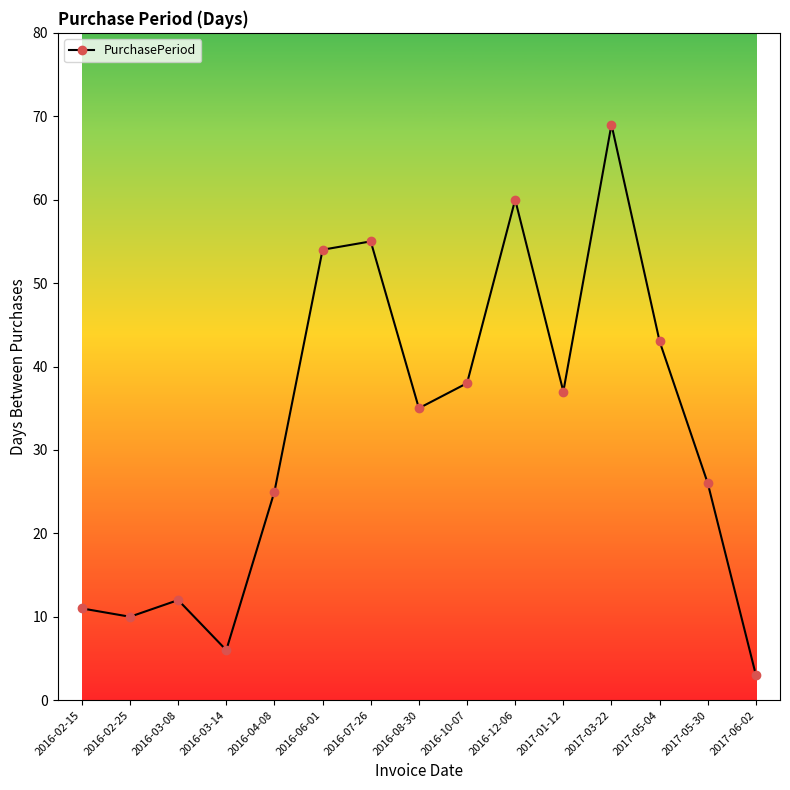

Where is the data nearest to the value 36?

2016-08-30